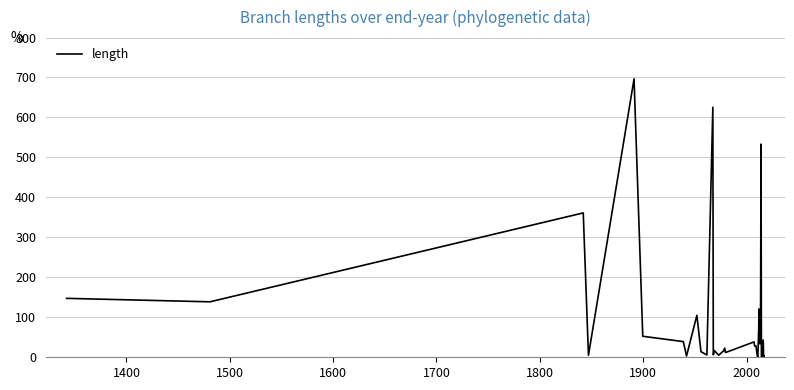

What is the average value?

82.0